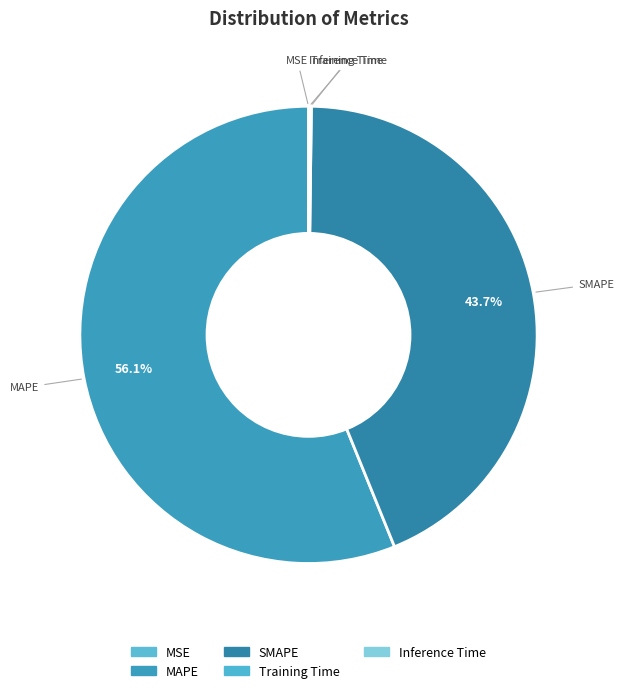

What percentage is the SMAPE slice, to the nearest percent?

44%